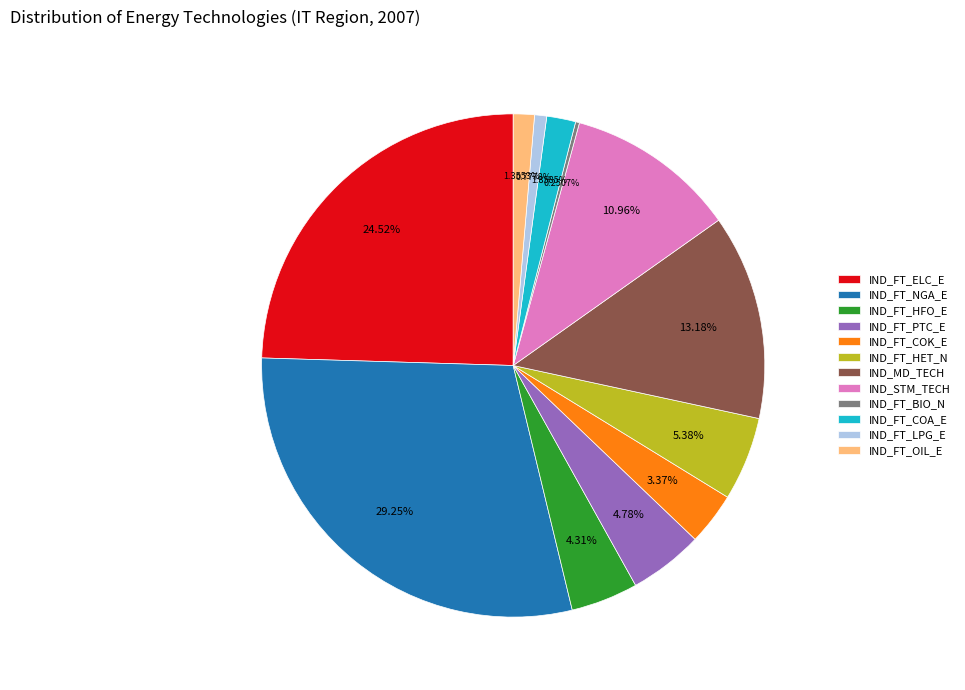

Which category has the biggest portion of the pie?

IND_FT_NGA_E